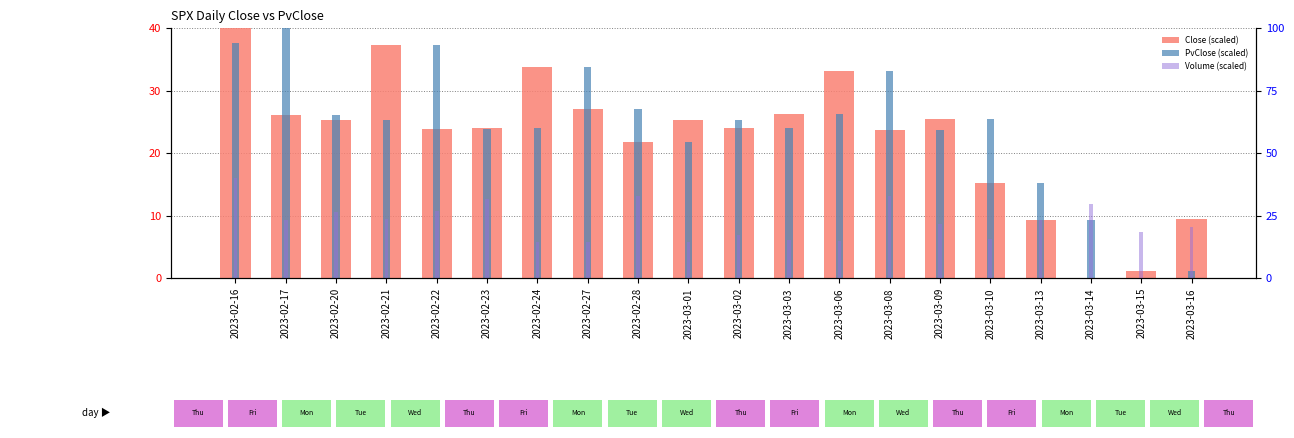

Reading left to right, transcribe all the data shown in this chart.

Close (scaled): 2023-02-16=40.0	2023-02-17=26.1	2023-02-20=25.2	2023-02-21=37.3	2023-02-22=23.9	2023-02-23=24.0	2023-02-24=33.8	2023-02-27=27.0	2023-02-28=21.7	2023-03-01=25.3	2023-03-02=24.1	2023-03-03=26.2	2023-03-06=33.1	2023-03-08=23.6	2023-03-09=25.5	2023-03-10=15.2	2023-03-13=9.3	2023-03-14=0.0	2023-03-15=1.1	2023-03-16=9.4
Volume (scaled): 2023-02-16=40.0	2023-02-17=23.2	2023-02-20=26.5	2023-02-21=23.6	2023-02-22=27.0	2023-02-23=31.4	2023-02-24=14.5	2023-02-27=14.4	2023-02-28=32.9	2023-03-01=14.4	2023-03-02=17.1	2023-03-03=15.3	2023-03-06=14.7	2023-03-08=32.7	2023-03-09=21.5	2023-03-10=15.5	2023-03-13=23.3	2023-03-14=29.4	2023-03-15=18.3	2023-03-16=20.4